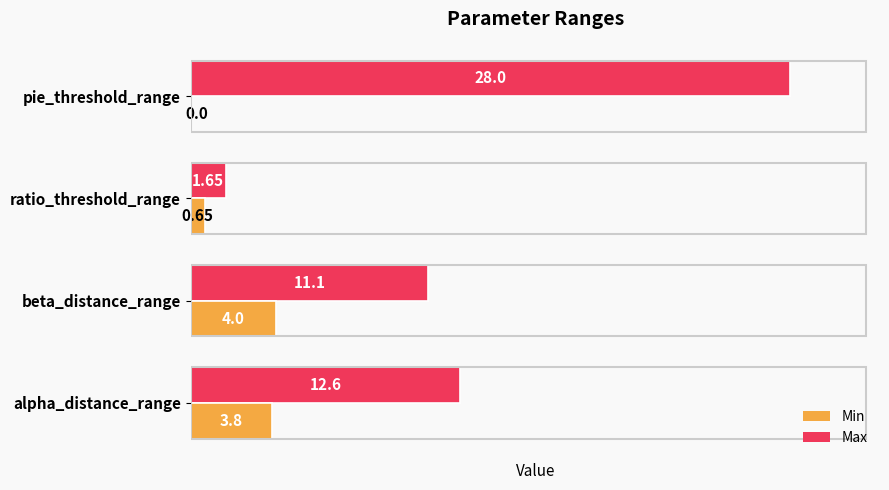

Which series has the widest spread of values?

Max